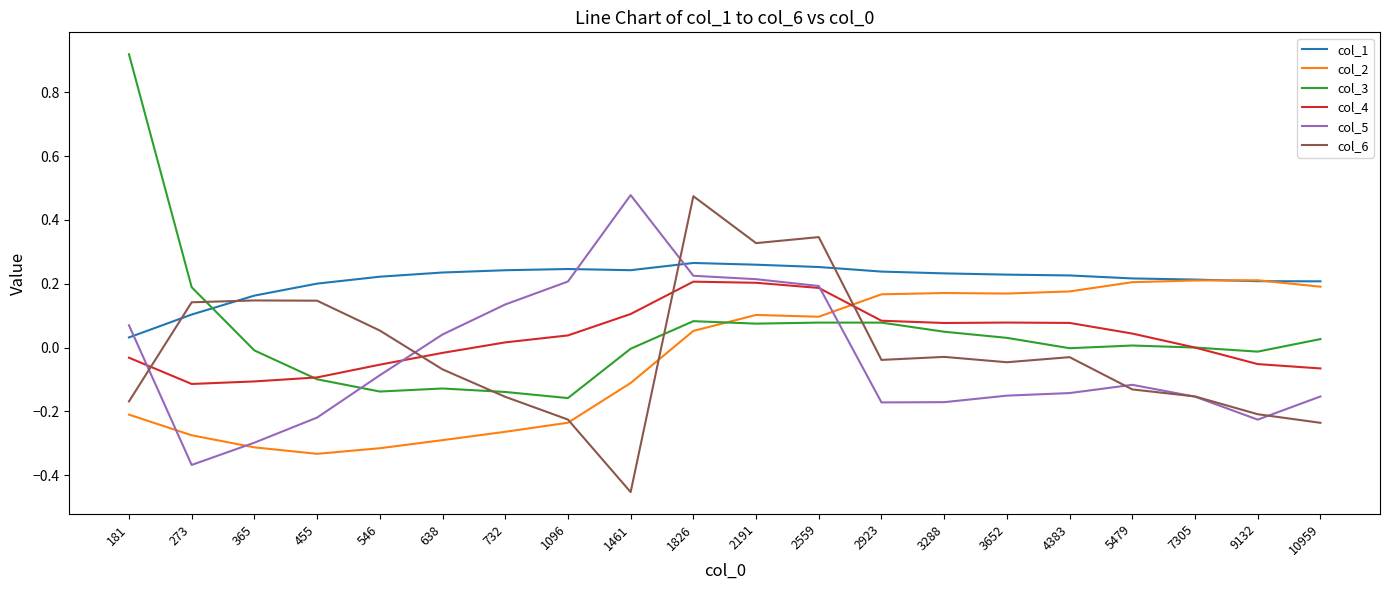

What is the sum of all col_4 values?

0.6